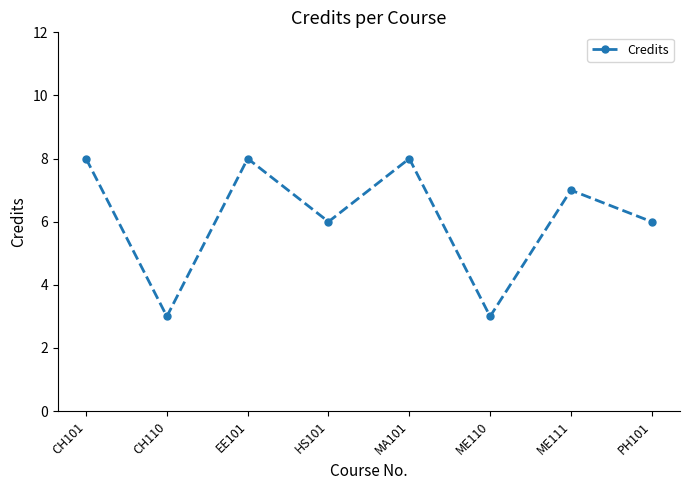

What is the change in value from CH101 to ME111?

-1